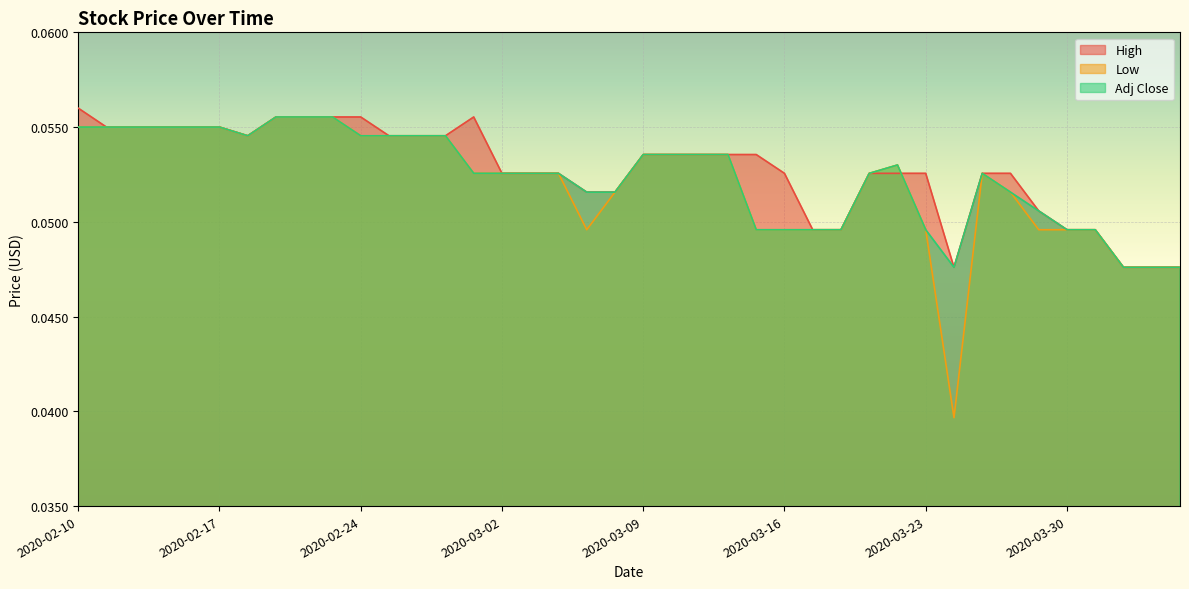

Which series changed the most between 2020-03-23 and 2020-03-24?

Low